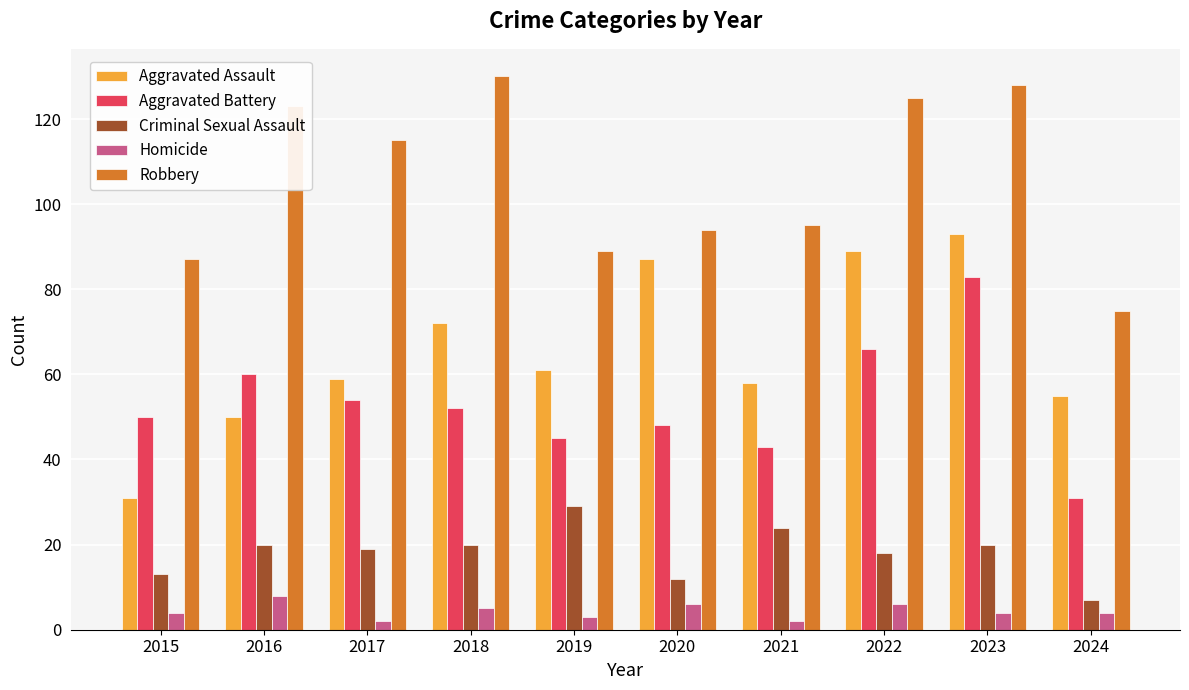

What is the difference between the second highest and second lowest values in the Homicide series?

4